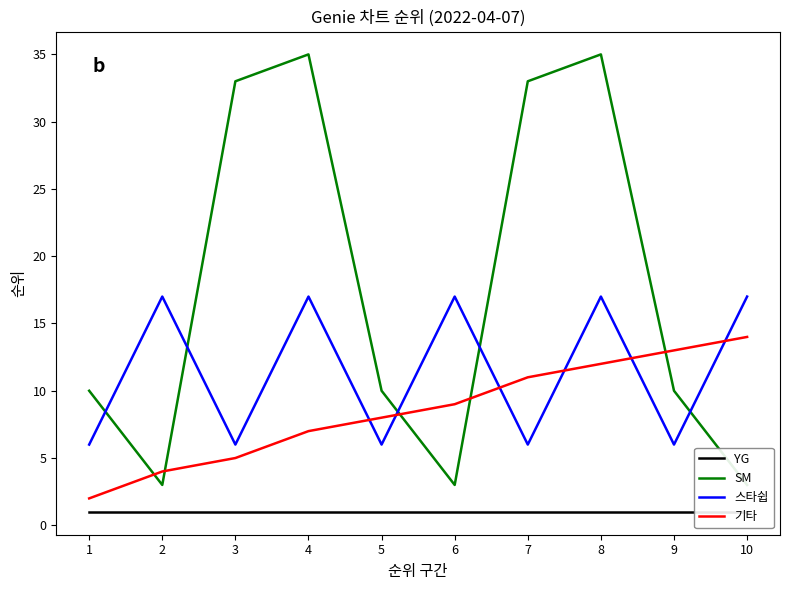

Which has a higher value, 3 or 1?

3